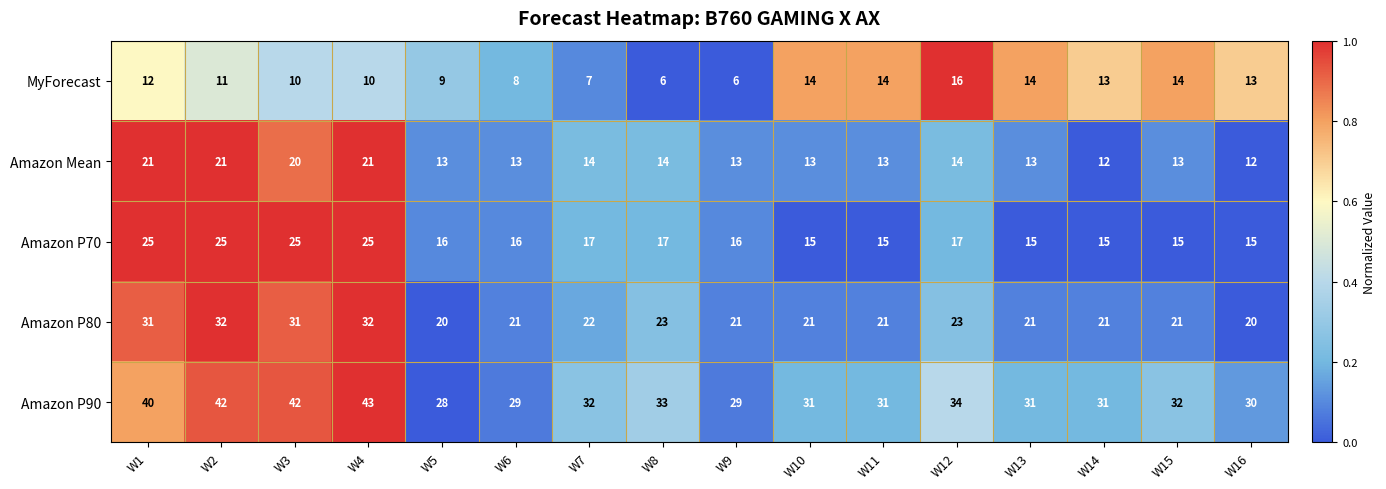

The value of Amazon Mean at W9 is 23. True or false?

False